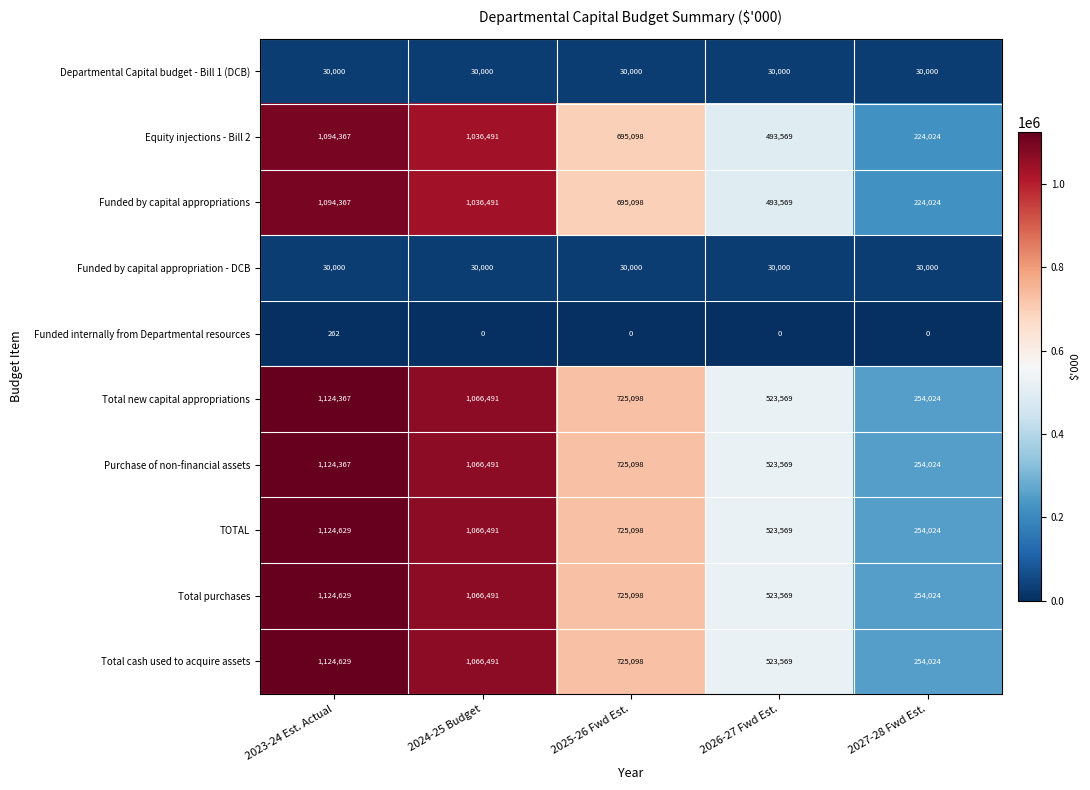

What is the sum of all Funded by capital appropriation - DCB values?

150000